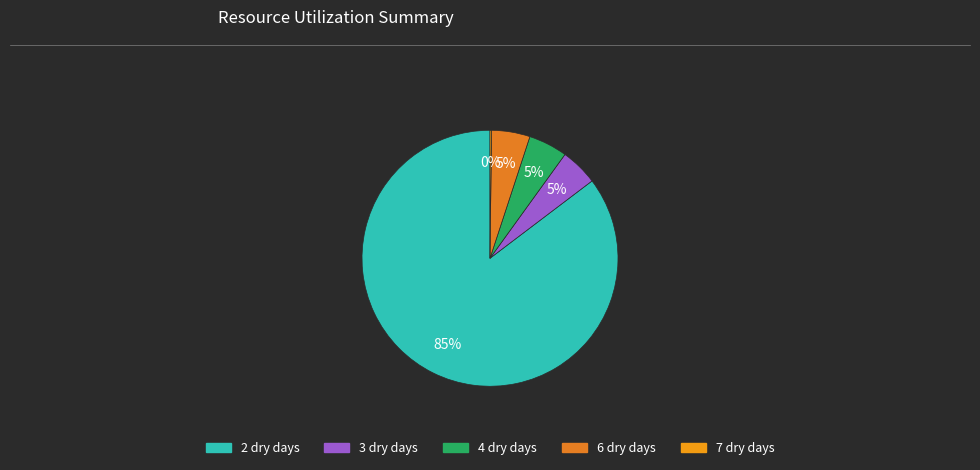

Is there any slice that represents more than half of the pie?

Yes